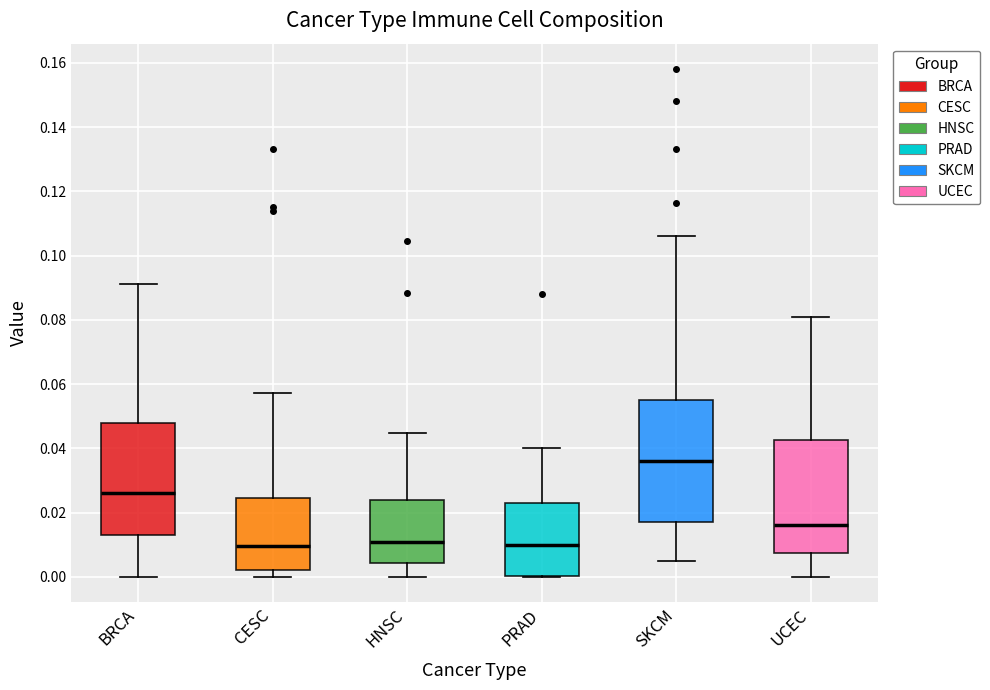

Which box has the highest median line?

SKCM